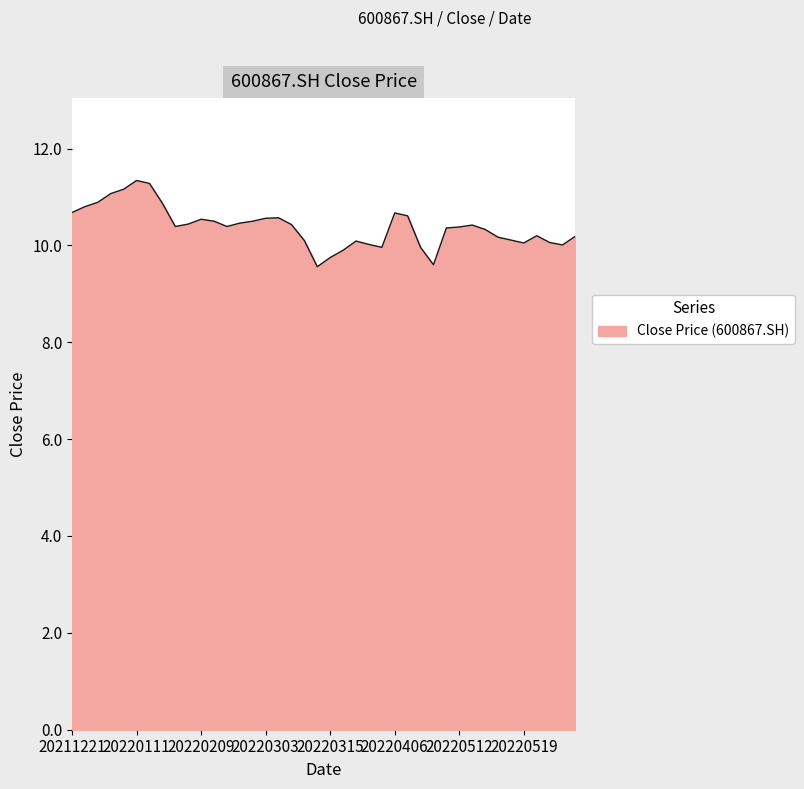

What is the maximum value shown in the chart?

11.3